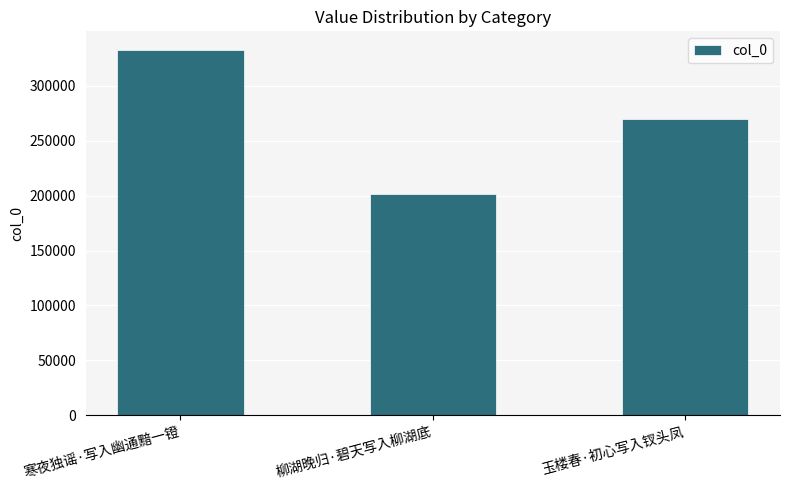

Count the values in the range 201125 to 333073.

3